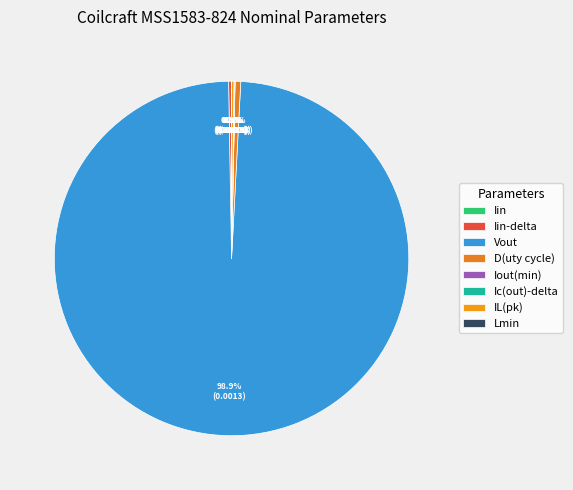

Is there a majority slice in this chart?

Yes